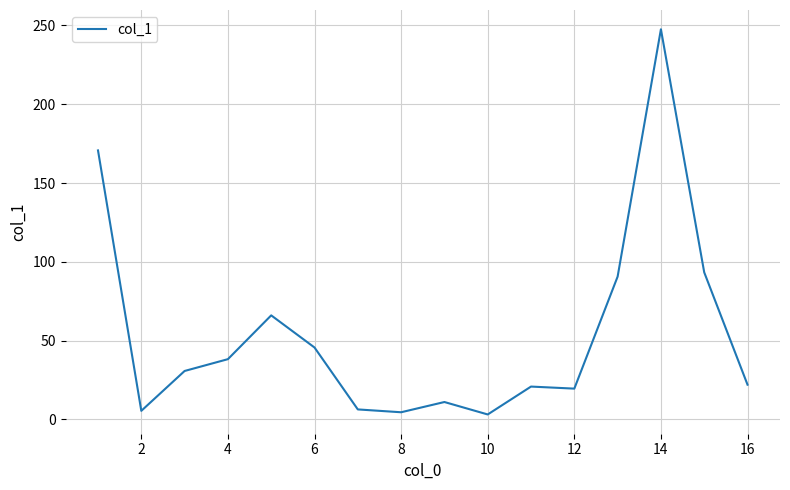

What is the greatest value displayed?

247.6